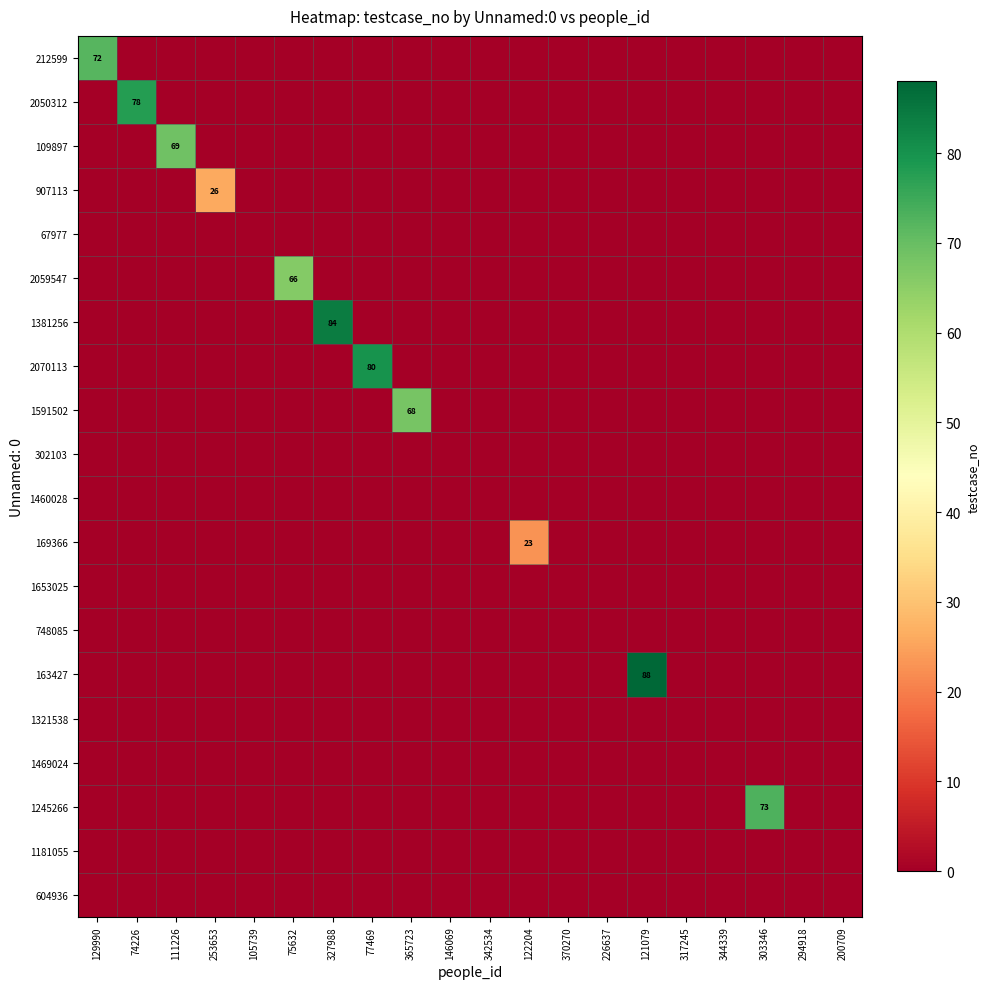

At which category is the sum across all series the highest?

121079